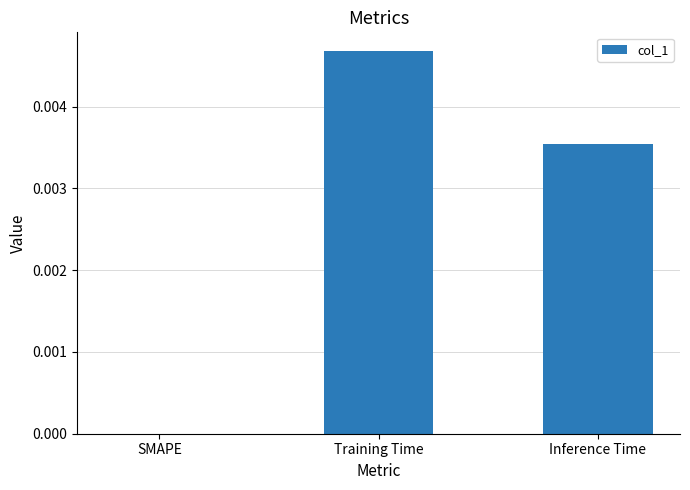

Which category has the highest value across all series?

Training Time